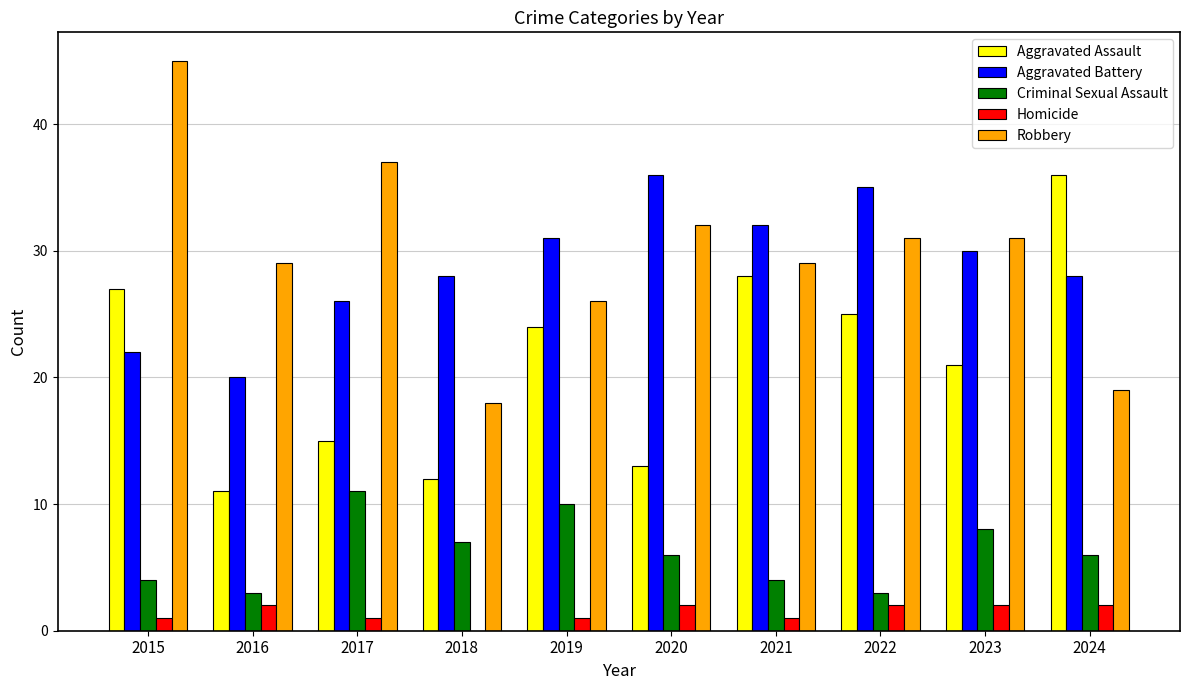

Which series changed the most between 2023 and 2024?

Aggravated Assault